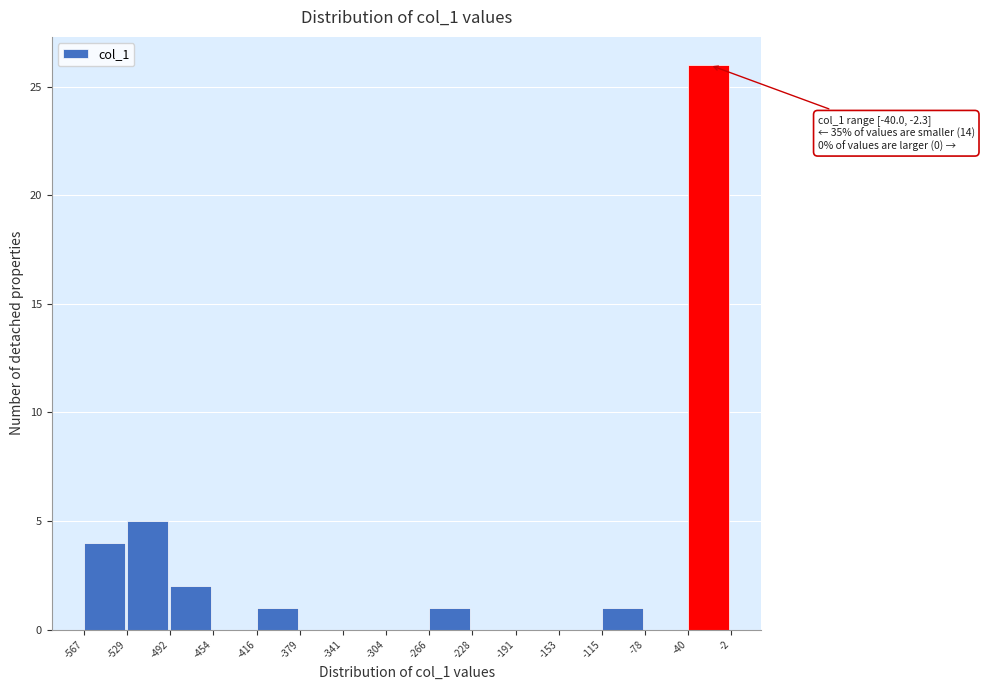

Which range on the x-axis has the tallest bar?

-40 to -2